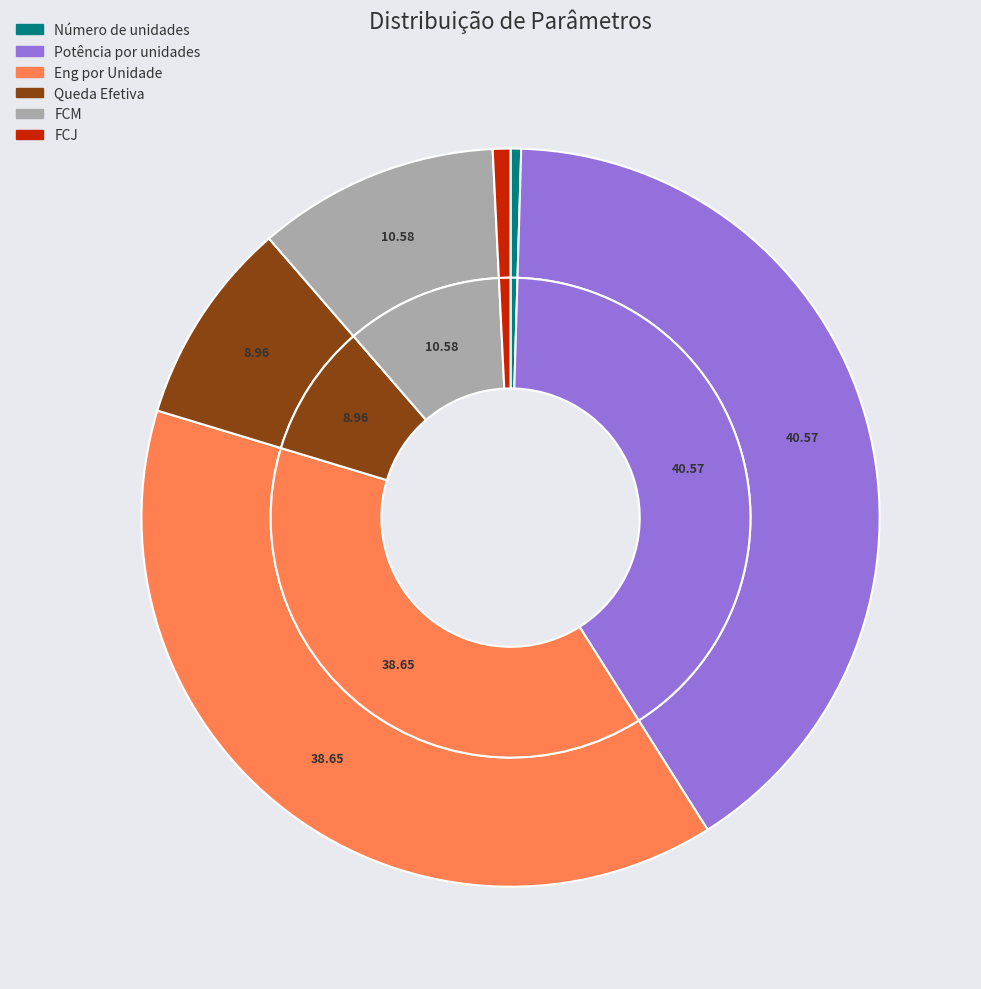

Rank the categories by value from lowest to highest.

Número de unidades, FCJ, Queda Efetiva, FCM, Eng por Unidade, Potência por unidades